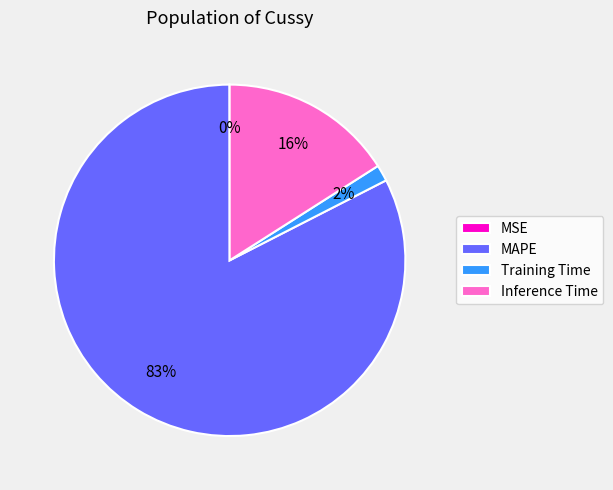

To the nearest percent, what is the difference between the largest and smallest slice percentages?

82%